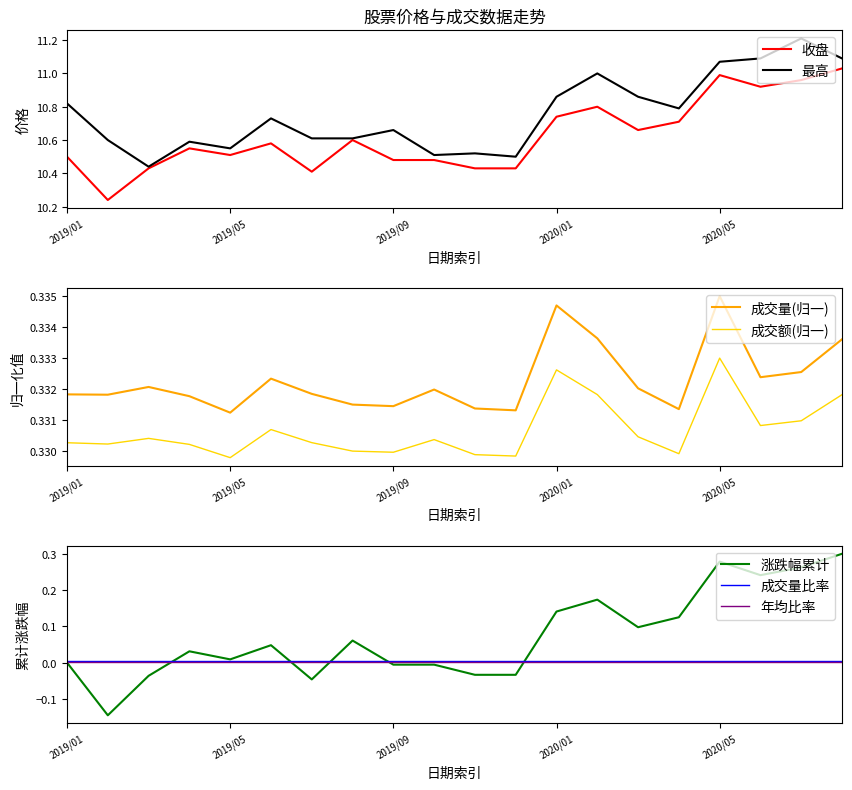

What is the maximum value for 最高?

11.2